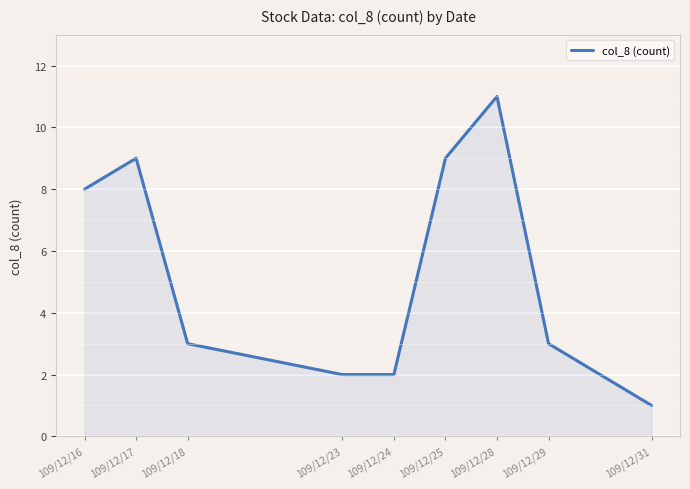

The chart shows a value of 2 at 109/12/23. True or false?

True